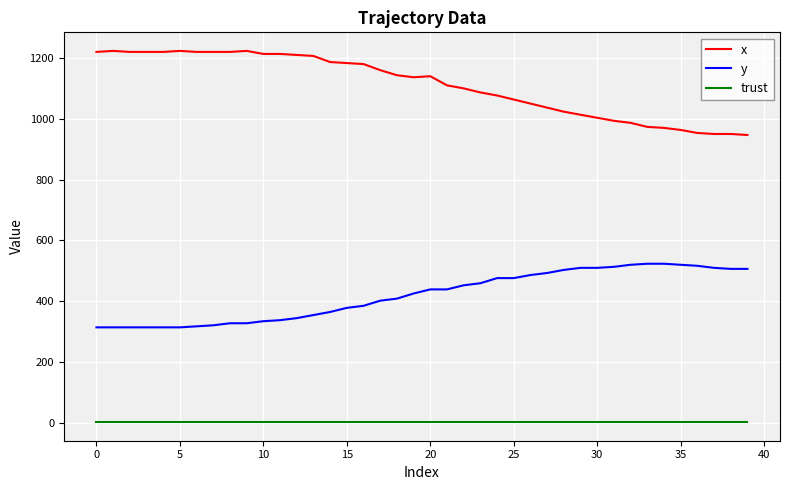

What is the maximum value shown in the chart?

1223.3